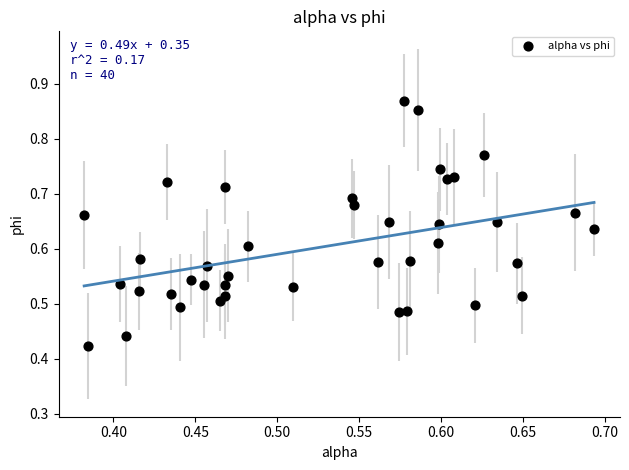

What is the range of X values (max minus min)?

0.3